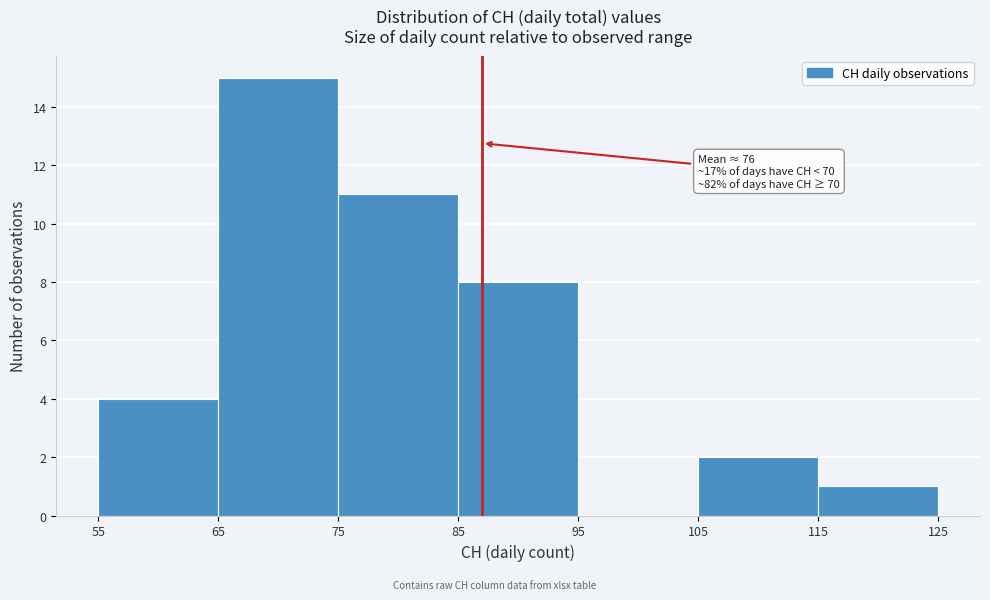

Over which range of the x-axis is the bar tallest?

65 to 75